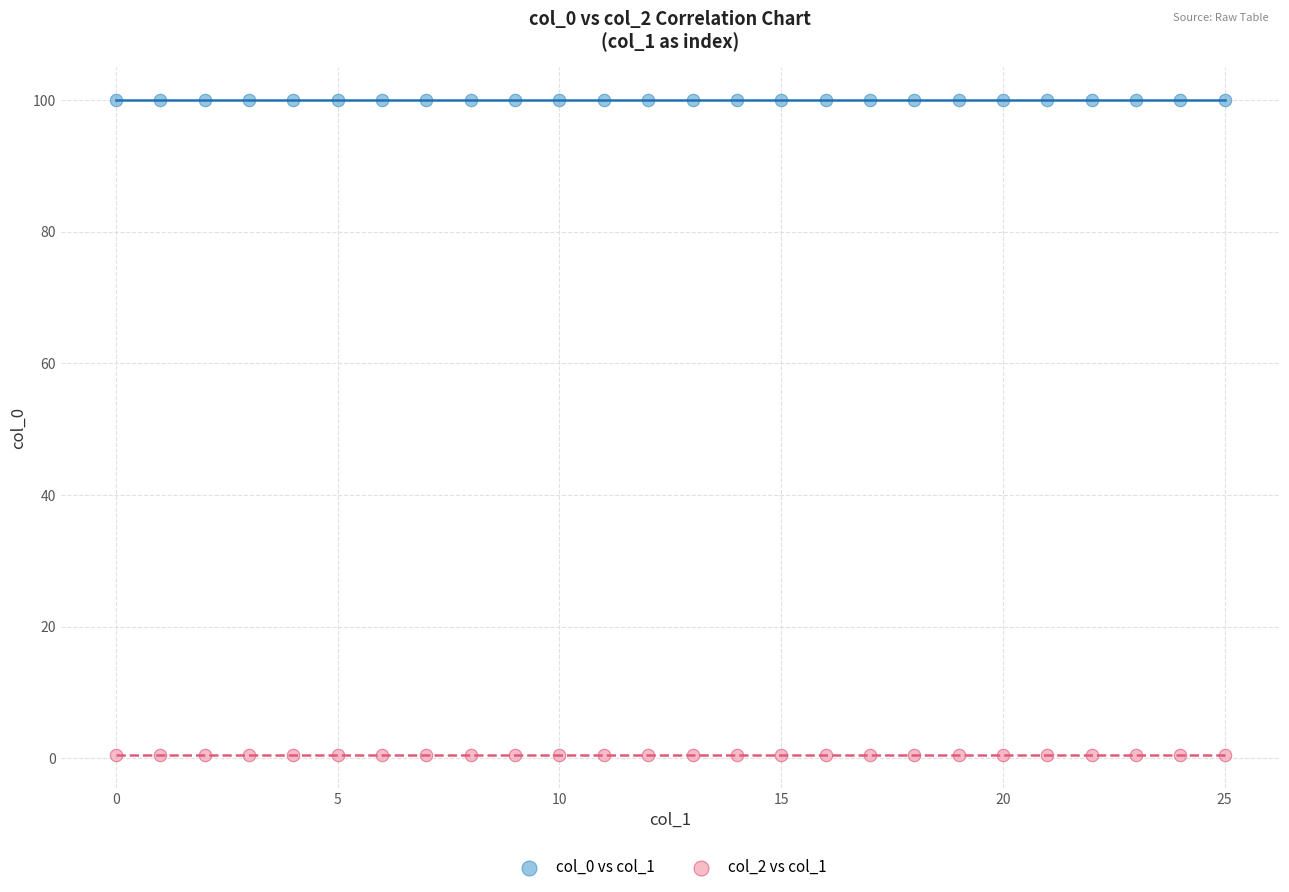

Which series contains the lowest Y value?

col_2 vs col_1